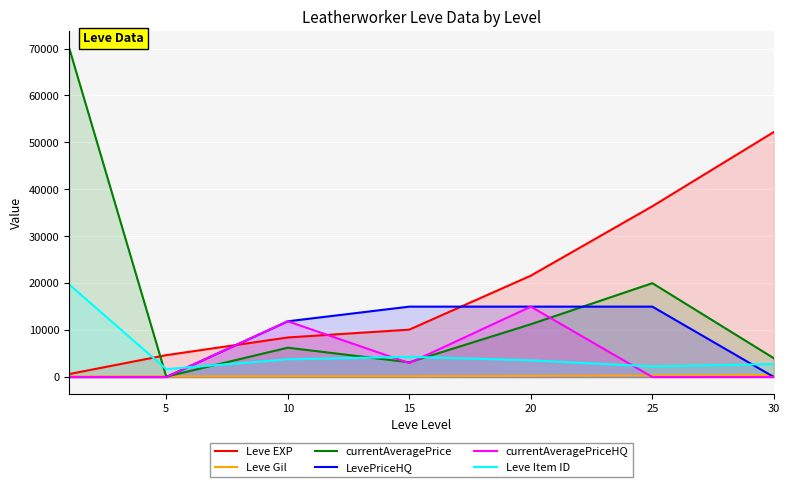

What is the sum of all Leve Gil values?

1573